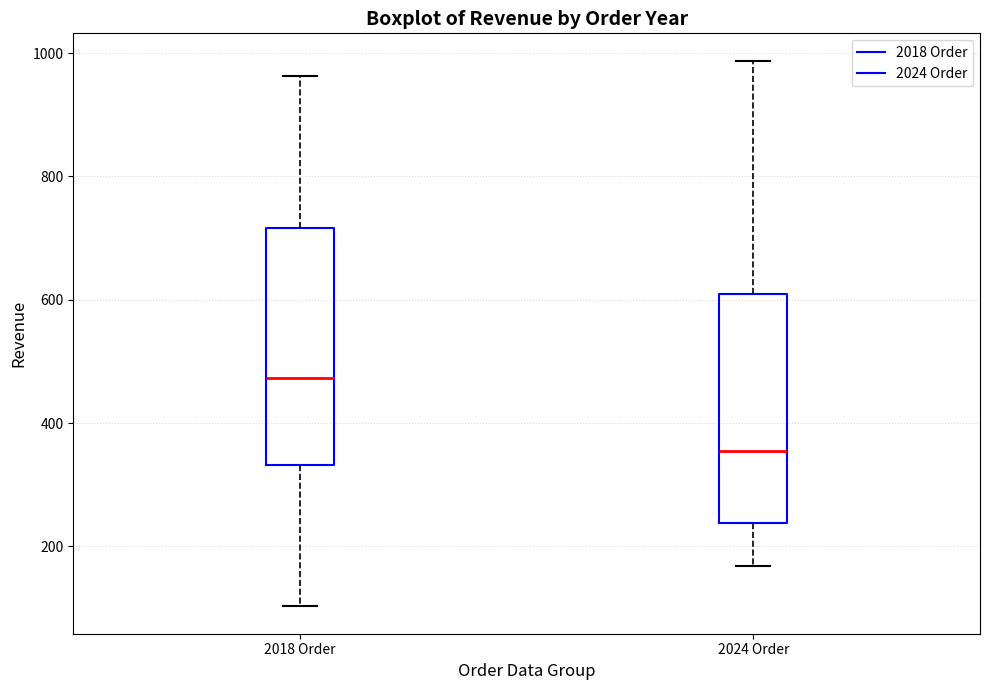

Which box has the lowest median line?

2024 Order